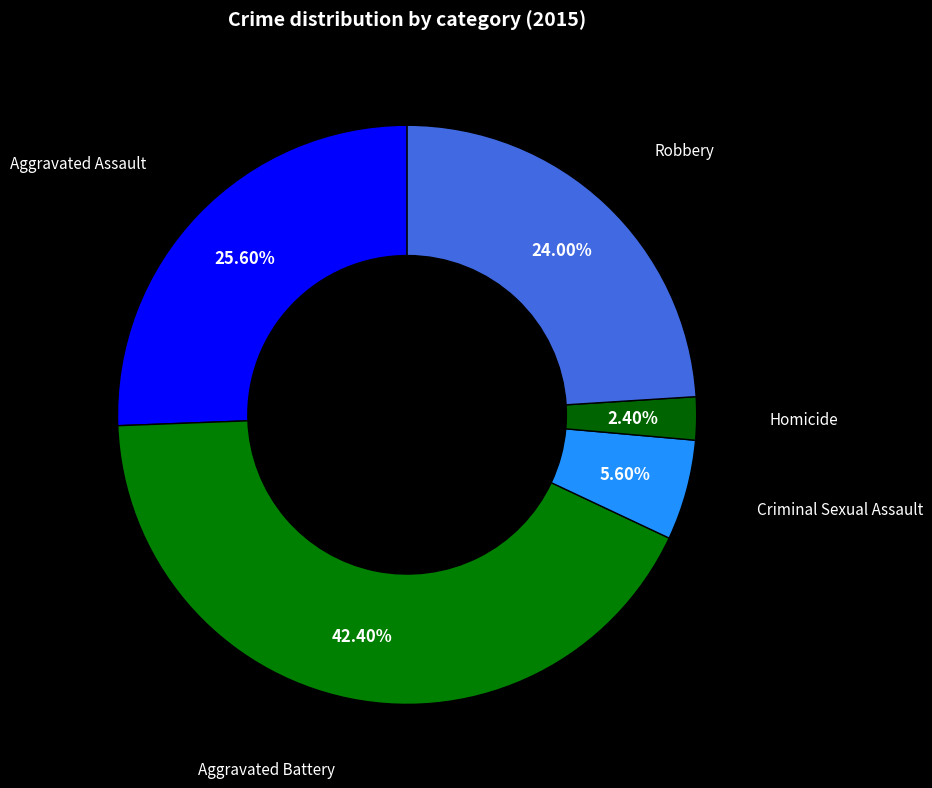

What percentage do Aggravated Battery and Criminal Sexual Assault together represent?

48.0%